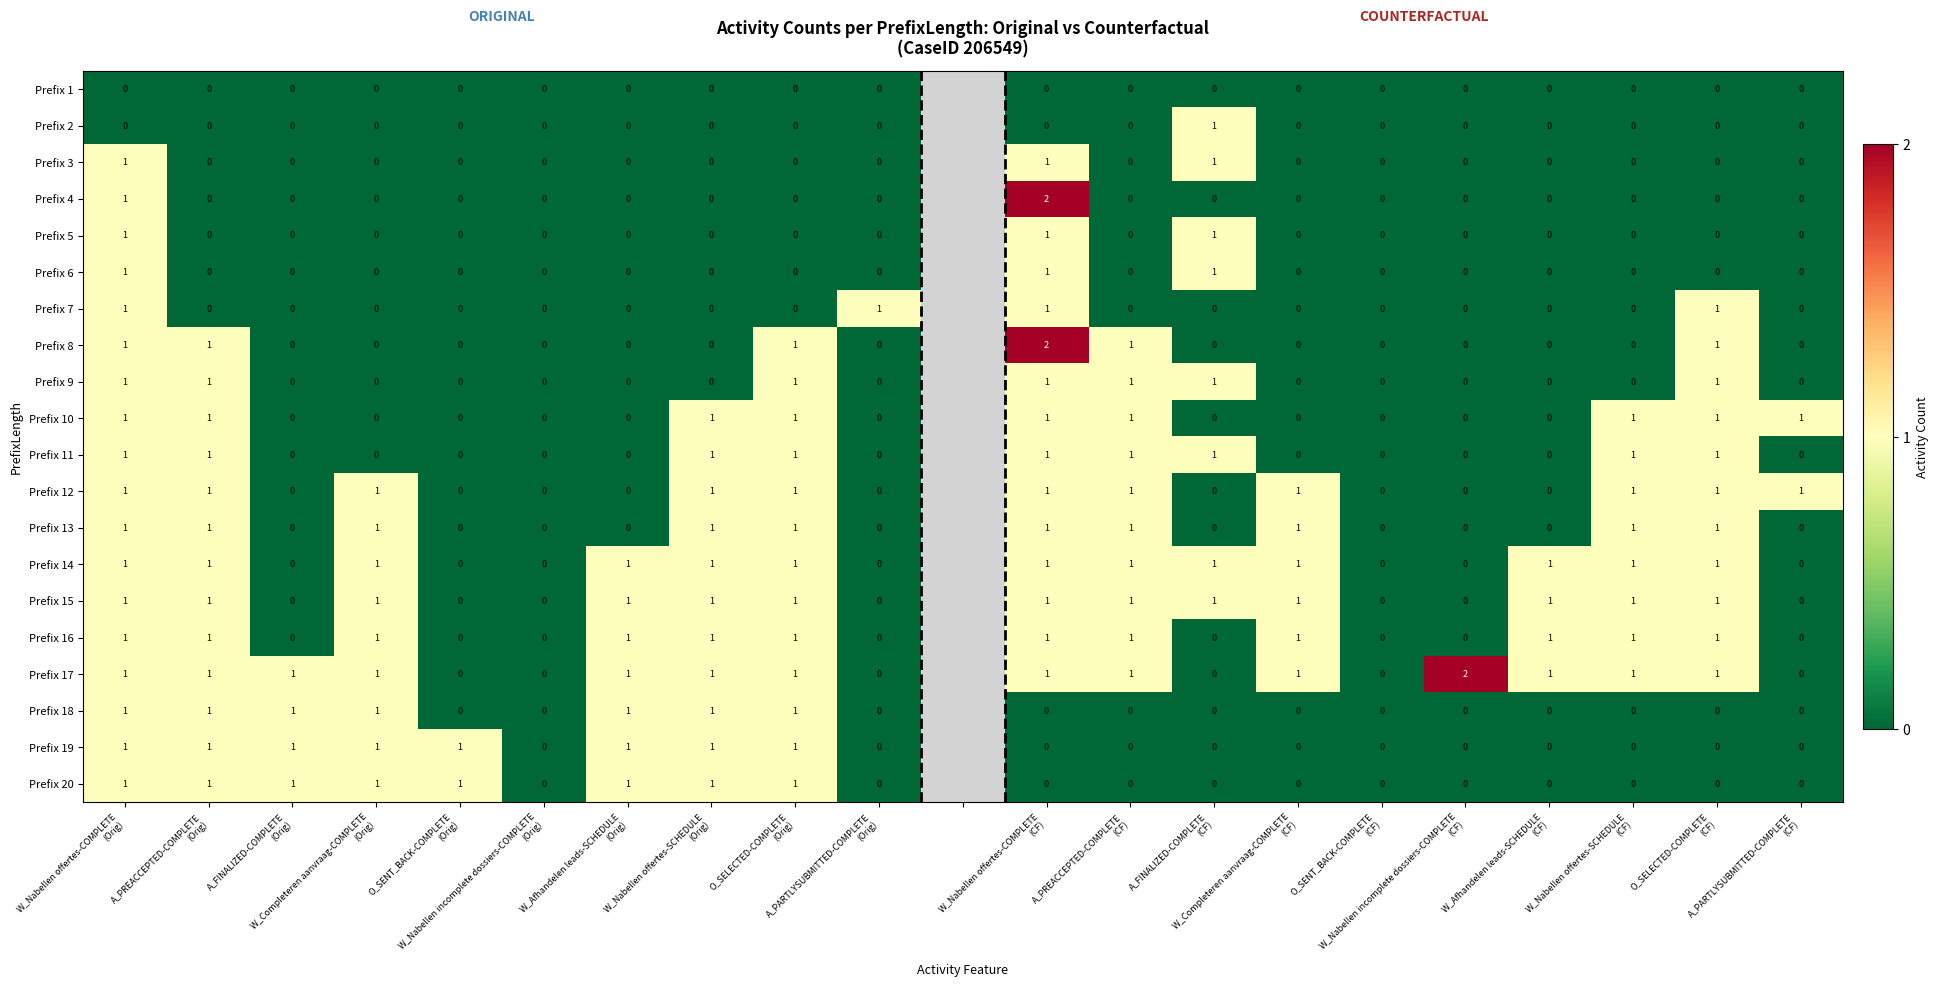

What is the greatest value displayed?

2.0